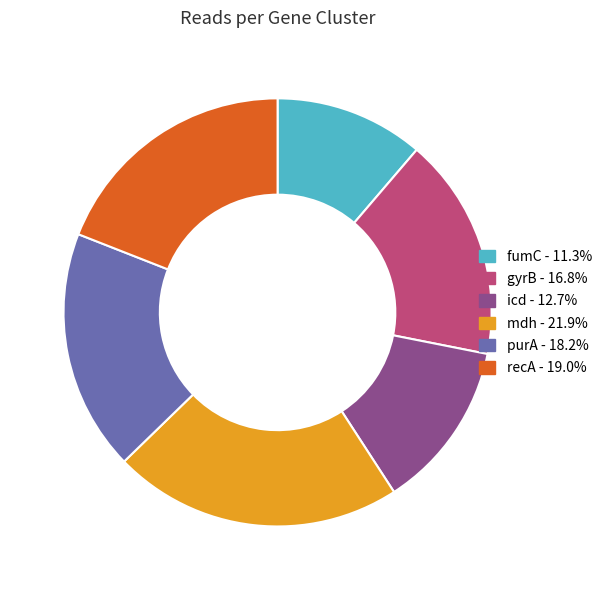

Is it true that icd is 13% of the pie?

True